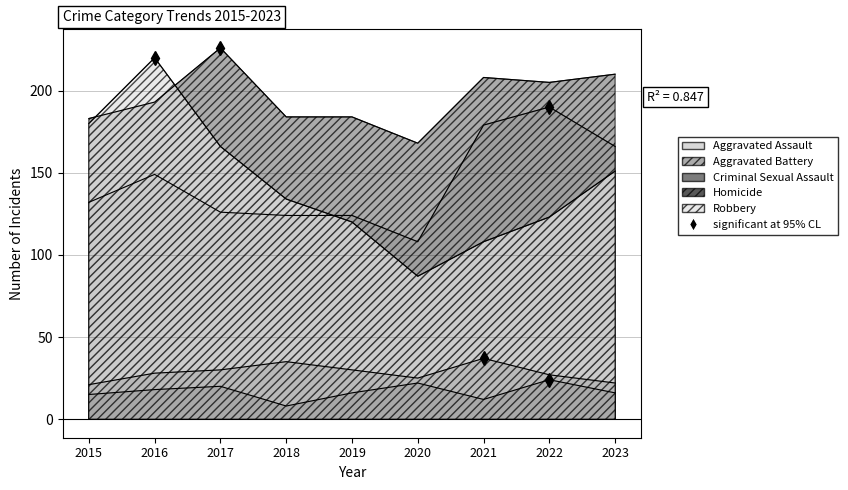

Where is the first local minimum for Homicide?

2018